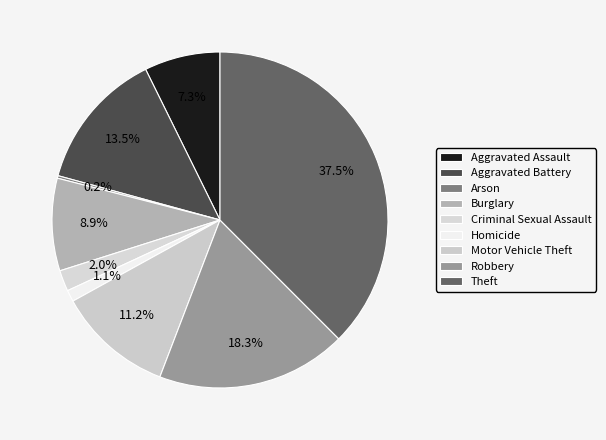

Which slice is the smallest?

Arson